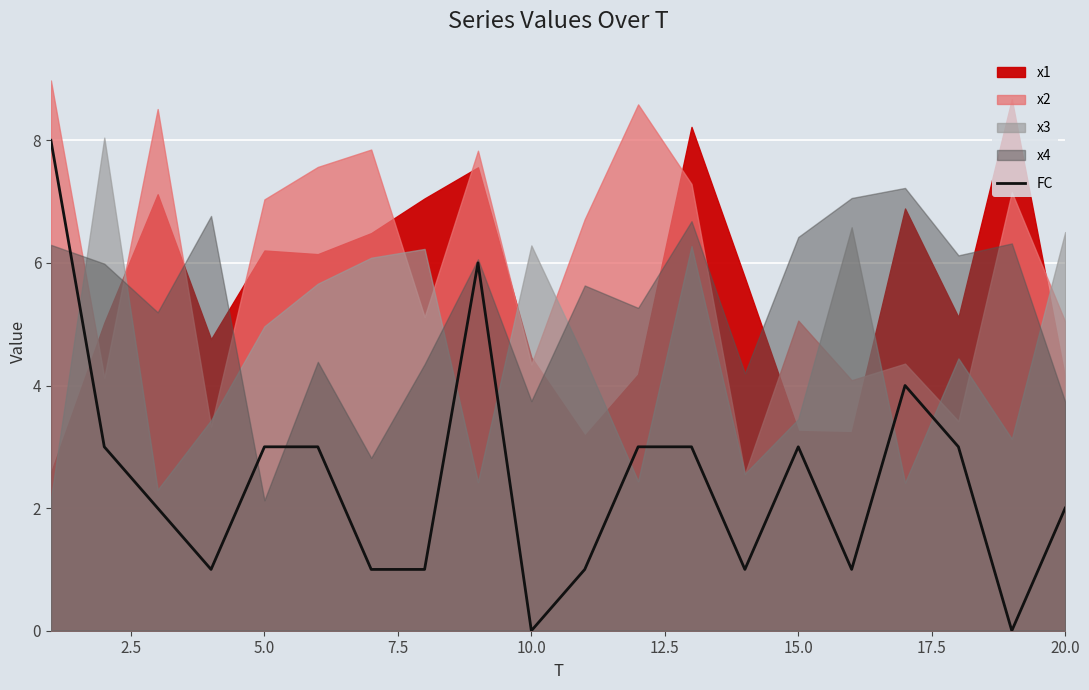

What is the highest value of the FC series?

8